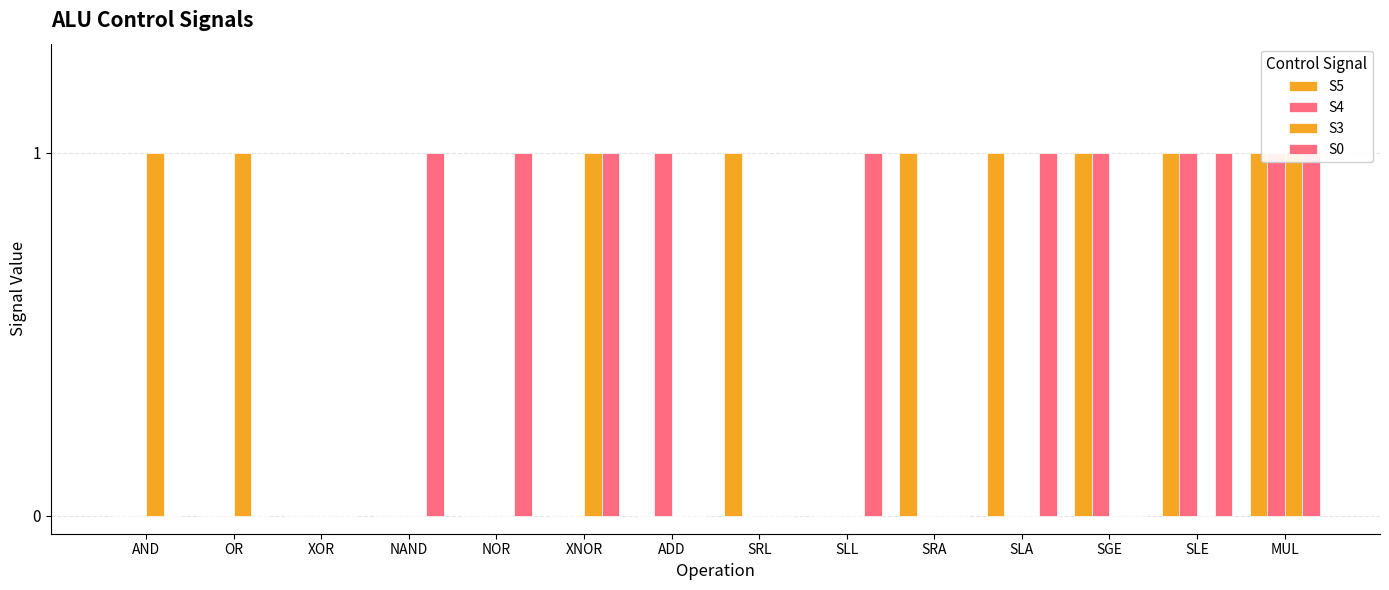

How many categories are shown in the chart?

14